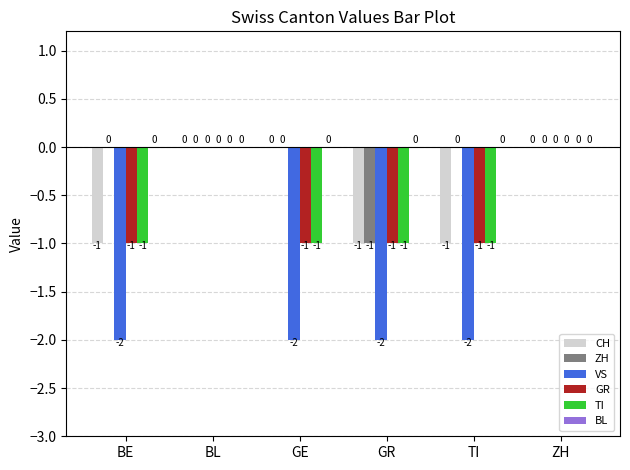

What is the total value across all series at BE?

-5